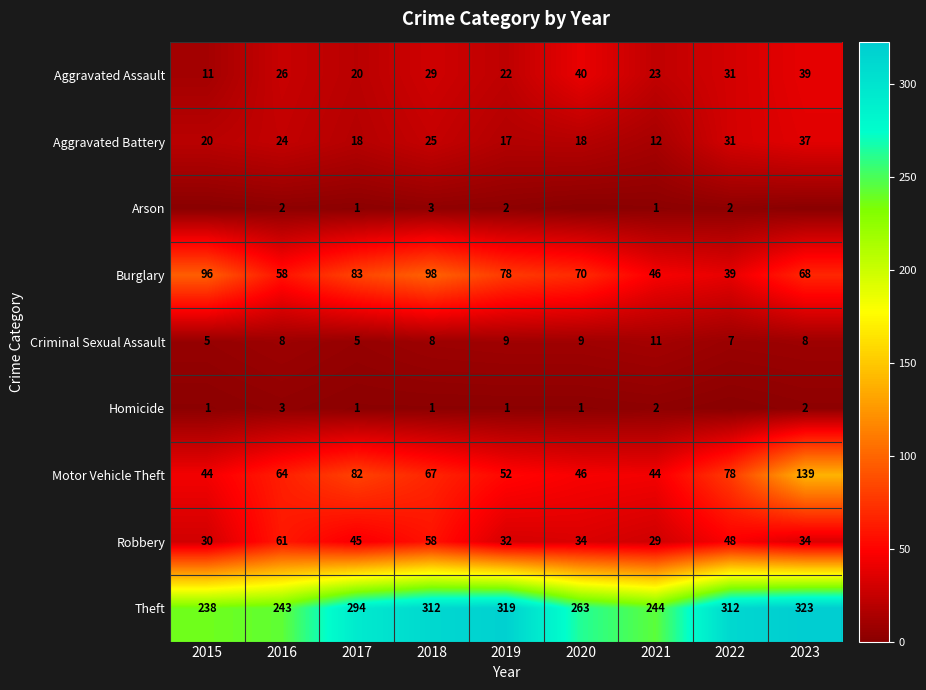

Is the value of Robbery at 2015 greater than the value of Aggravated Battery at 2019?

Yes